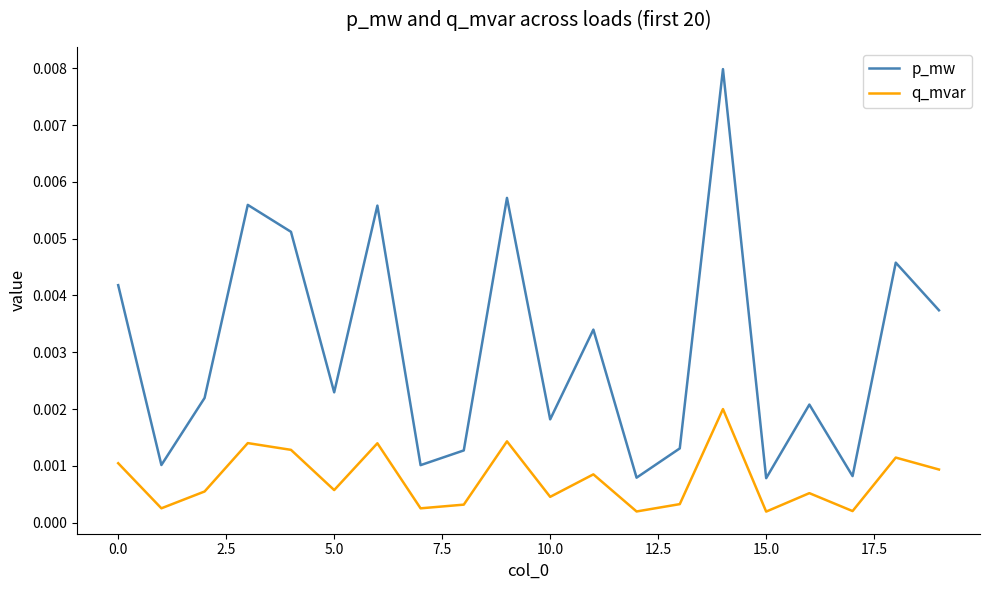

True or false: p_mw and q_mvar intersect in this chart.

False